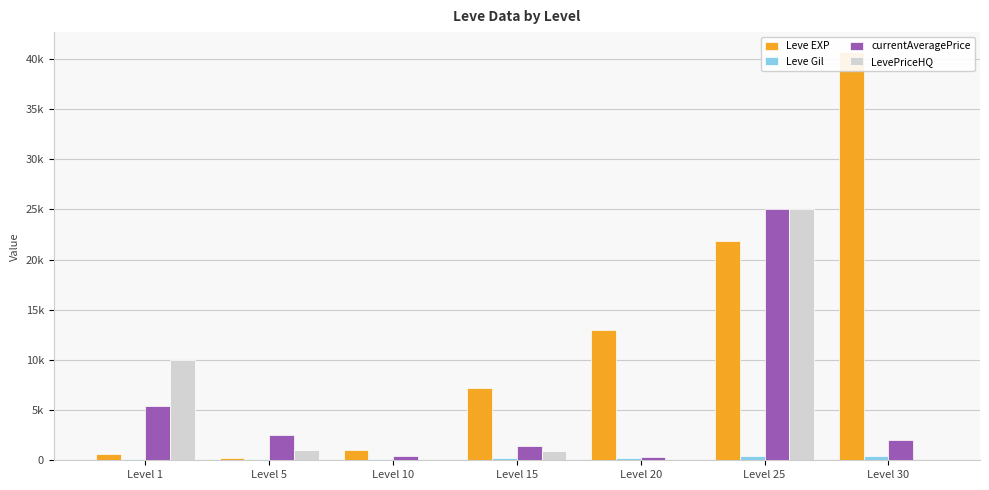

What is the lowest value of the Leve EXP series?

220